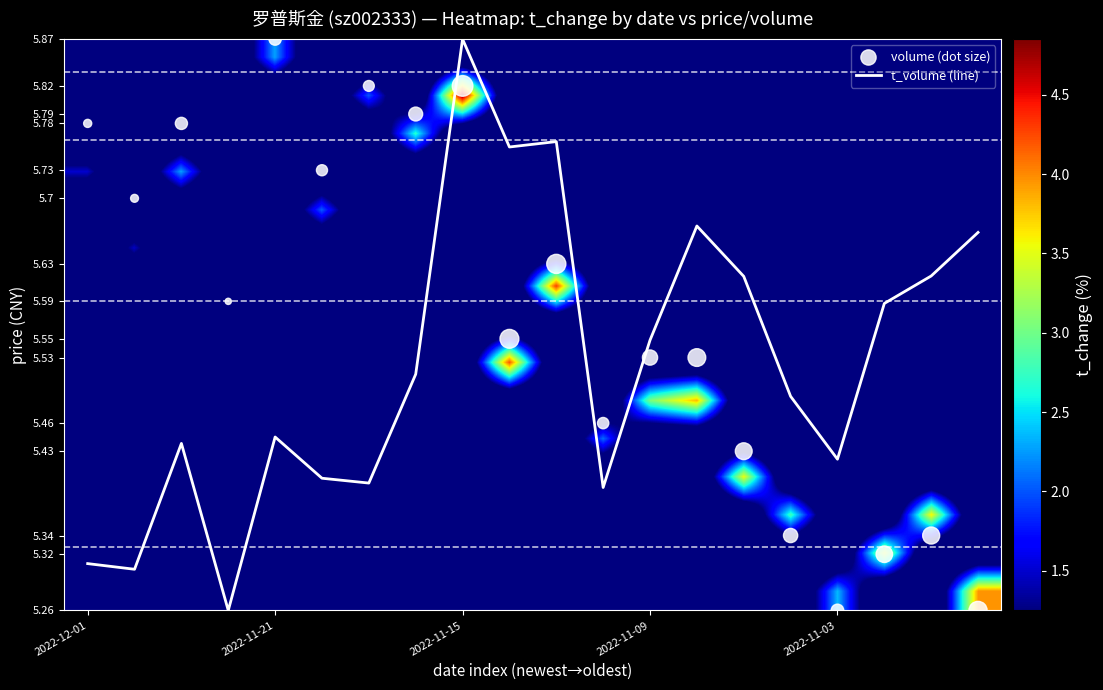

True or false: t_volume (line) has a value of 1.4 at 2022-12-01.

False